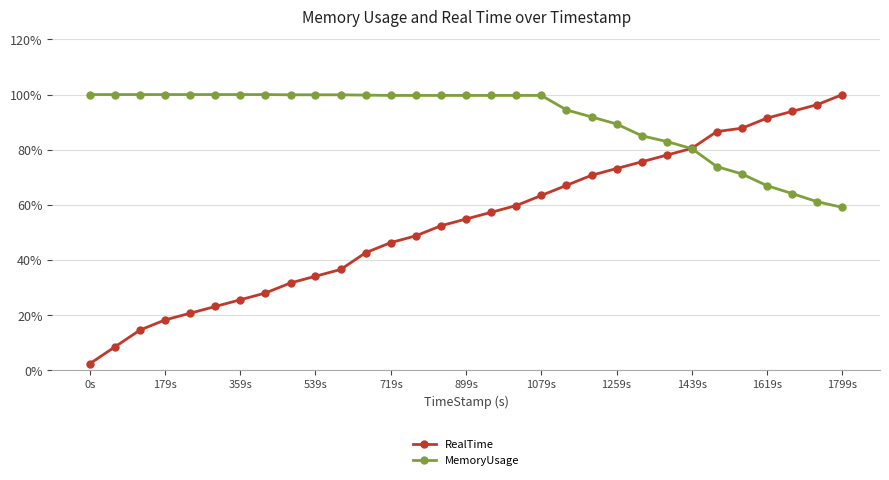

What is the smallest value displayed?

2.4